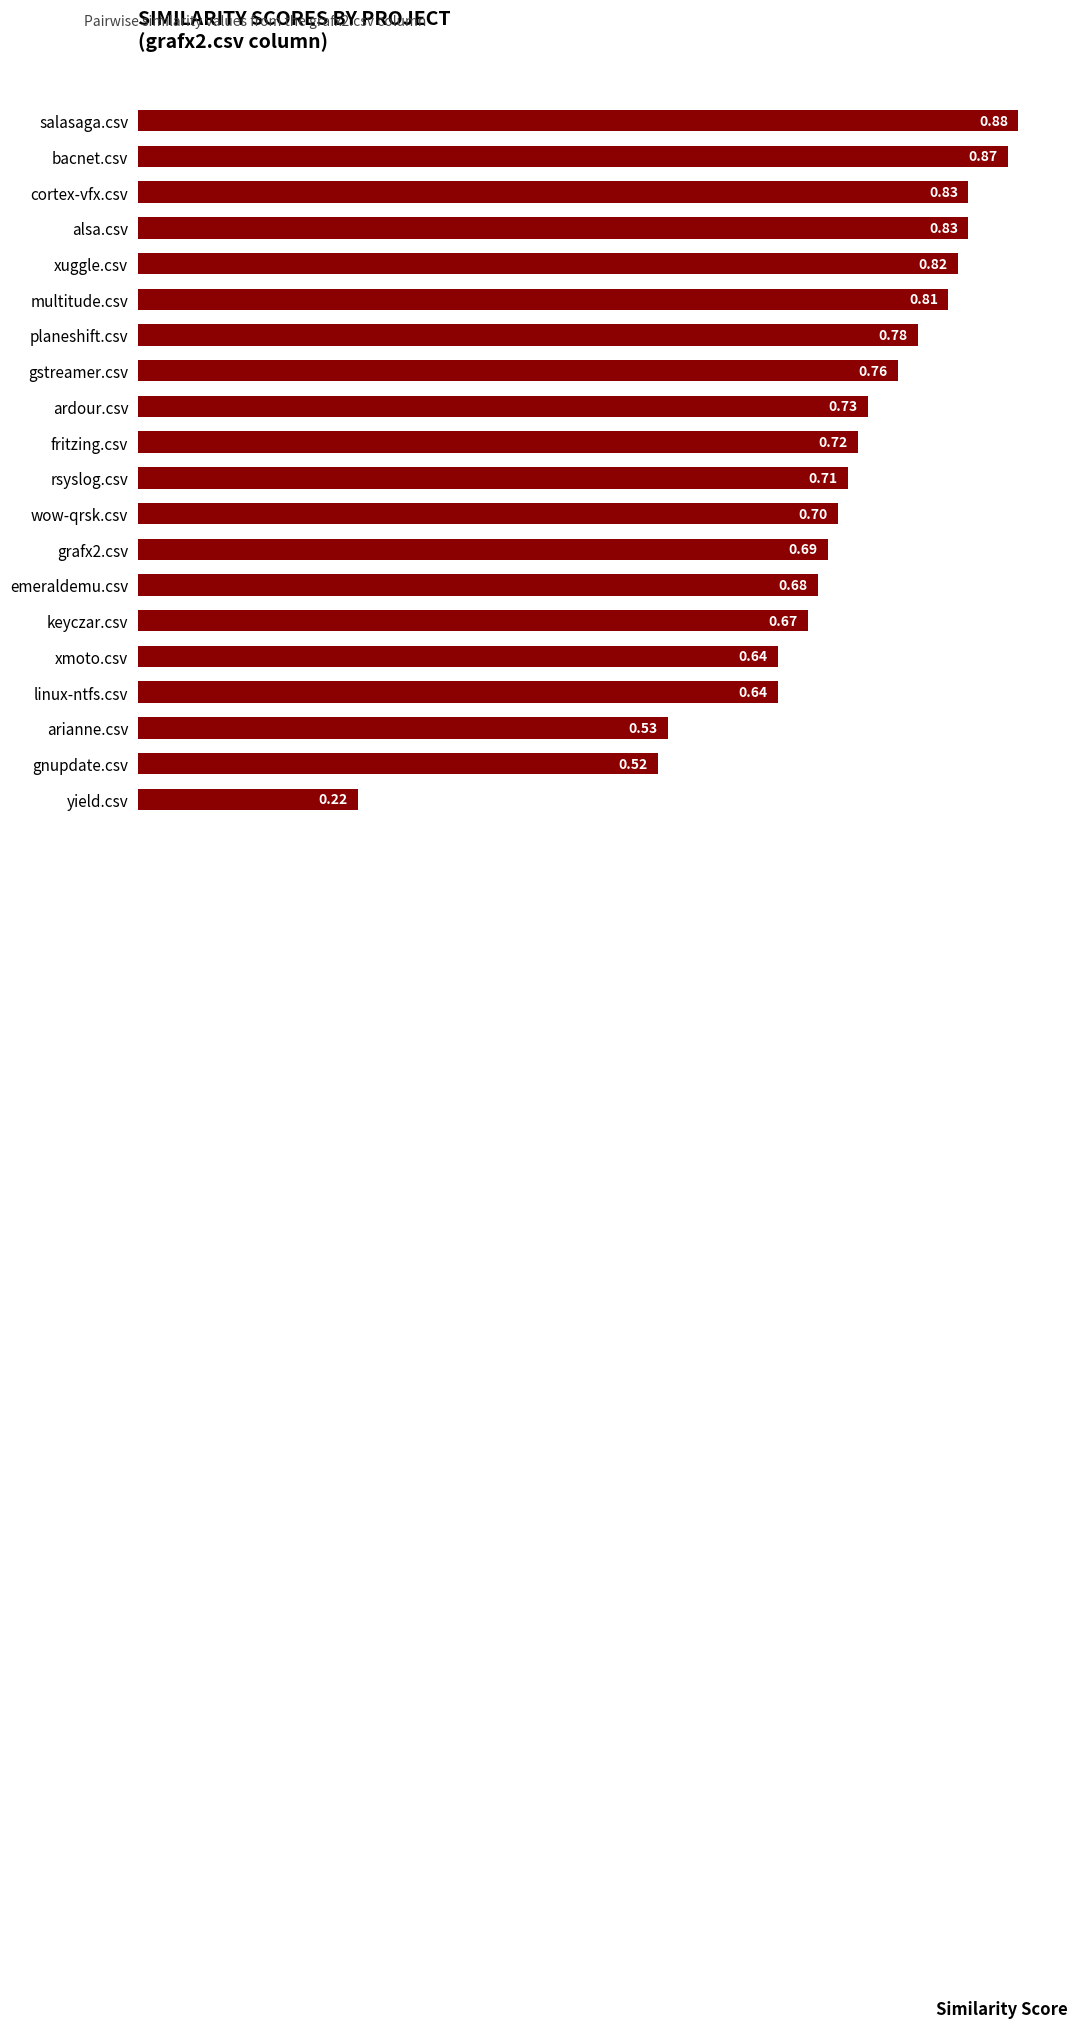

Count the number of data series in this chart.

1